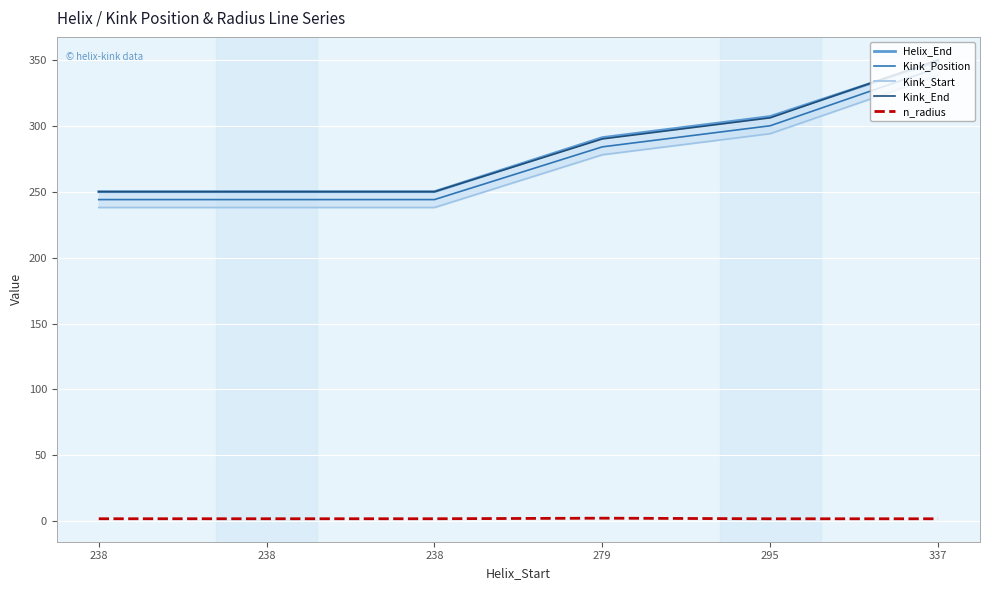

How many categories are shown in the chart?

6